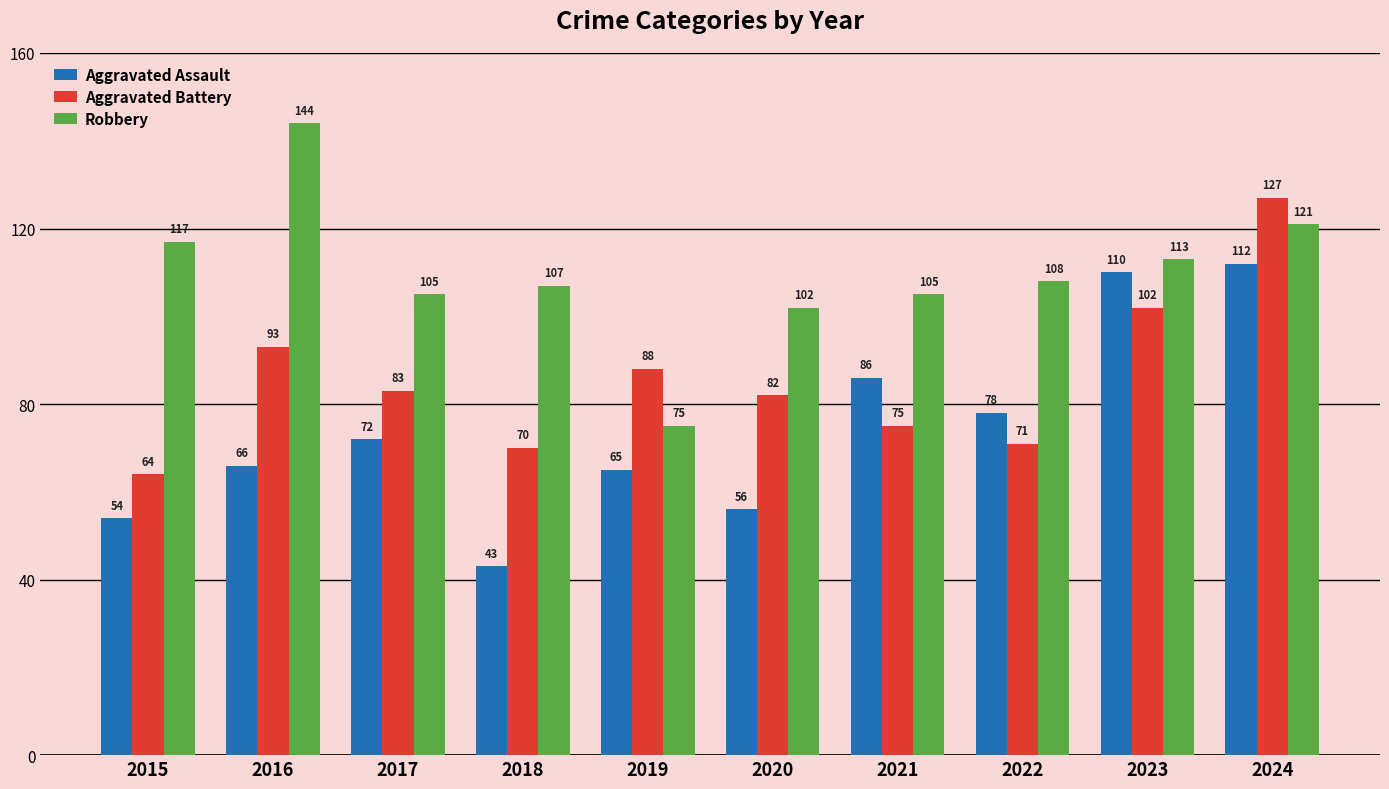

Reading left to right, list all the values displayed in this chart.

Aggravated Assault: 2015=54	2016=66	2017=72	2018=43	2019=65	2020=56	2021=86	2022=78	2023=110	2024=112
Aggravated Battery: 2015=64	2016=93	2017=83	2018=70	2019=88	2020=82	2021=75	2022=71	2023=102	2024=127
Robbery: 2015=117	2016=144	2017=105	2018=107	2019=75	2020=102	2021=105	2022=108	2023=113	2024=121